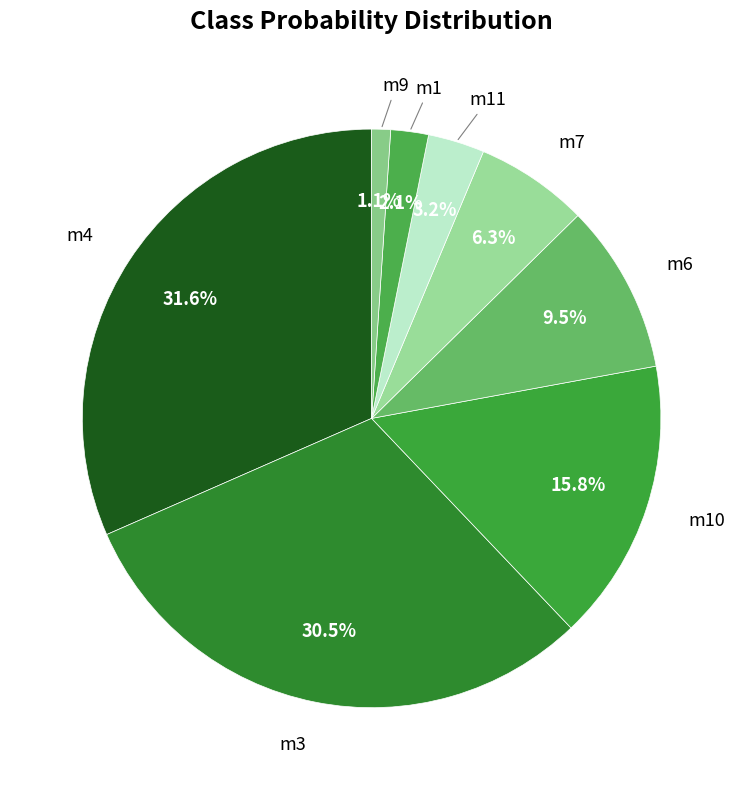

How many segments does this pie chart have?

8